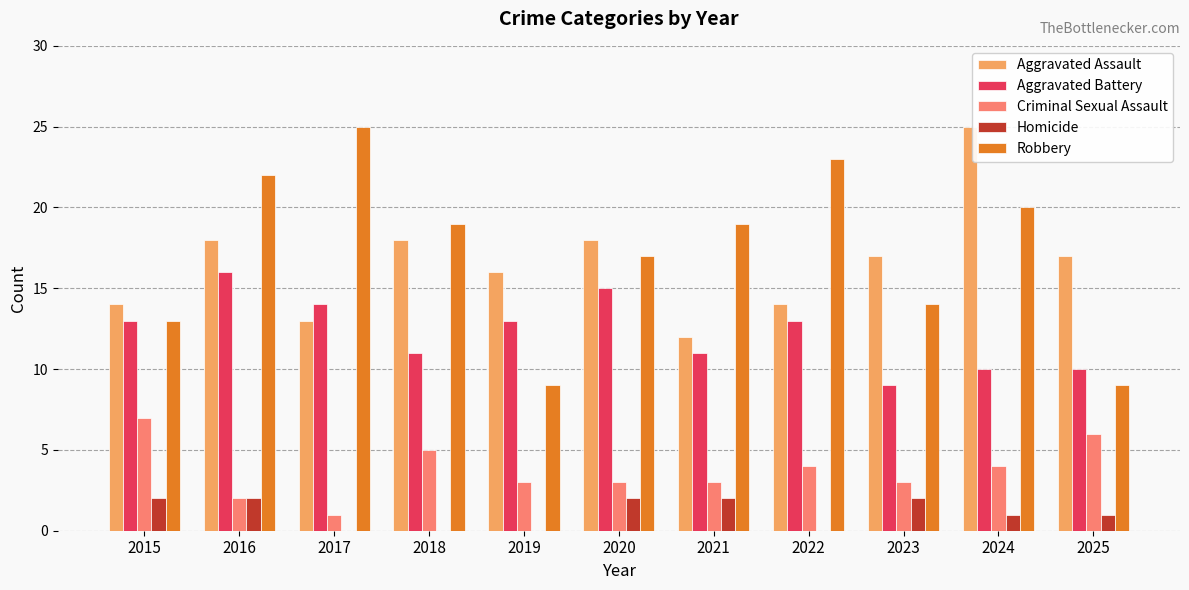

Which series has the widest spread of values?

Robbery